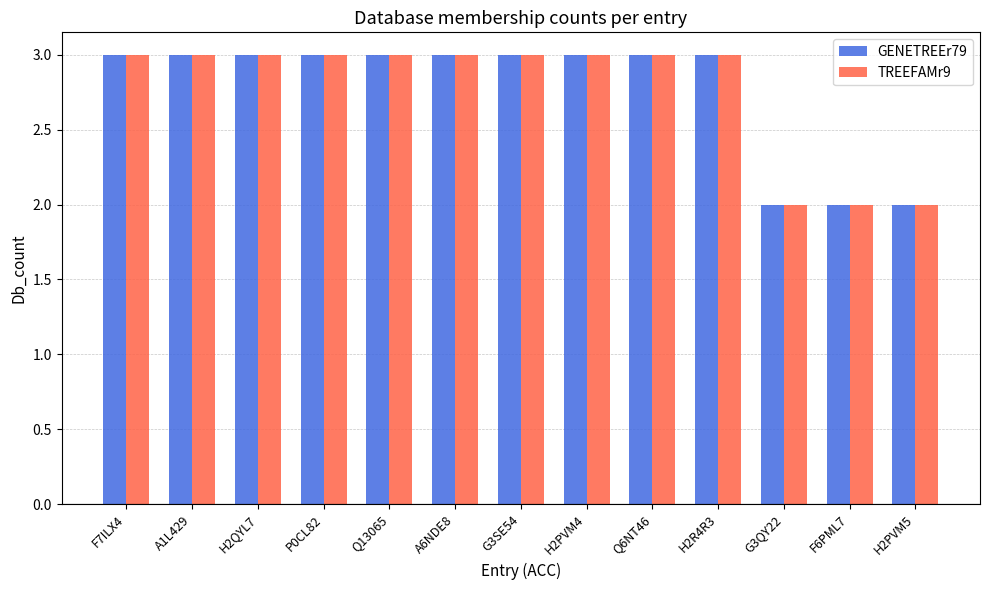

What are all the series names shown in the legend?

GENETREEr79, TREEFAMr9